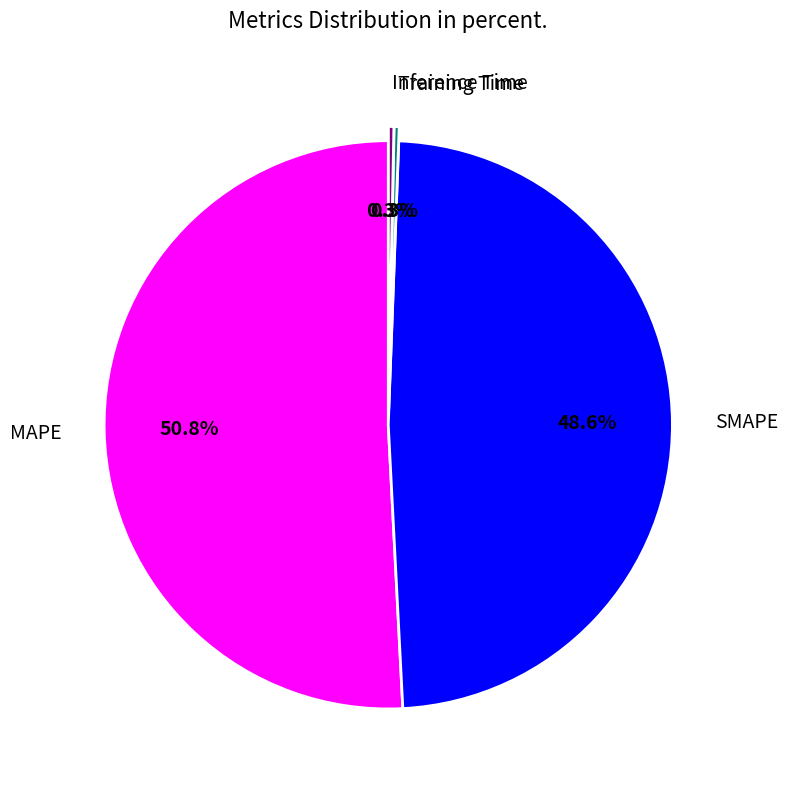

Which has a higher value, Training Time or SMAPE?

SMAPE